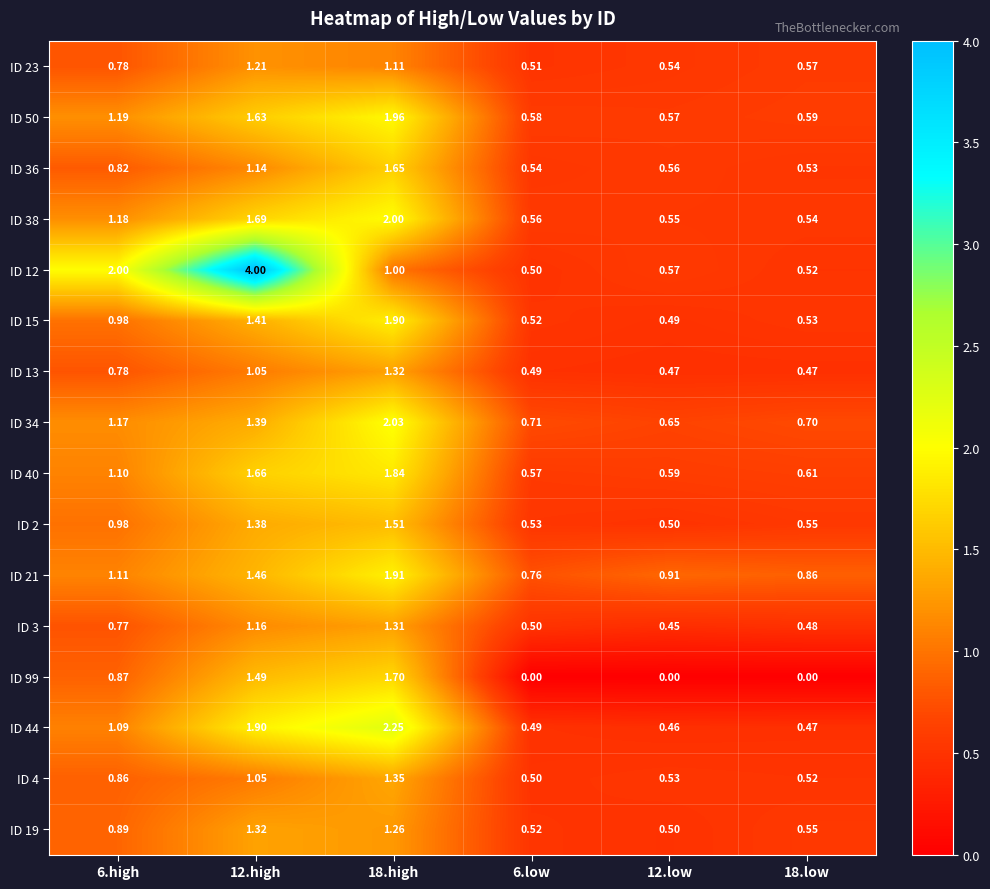

What is the total value across all series at 12.high?

24.9